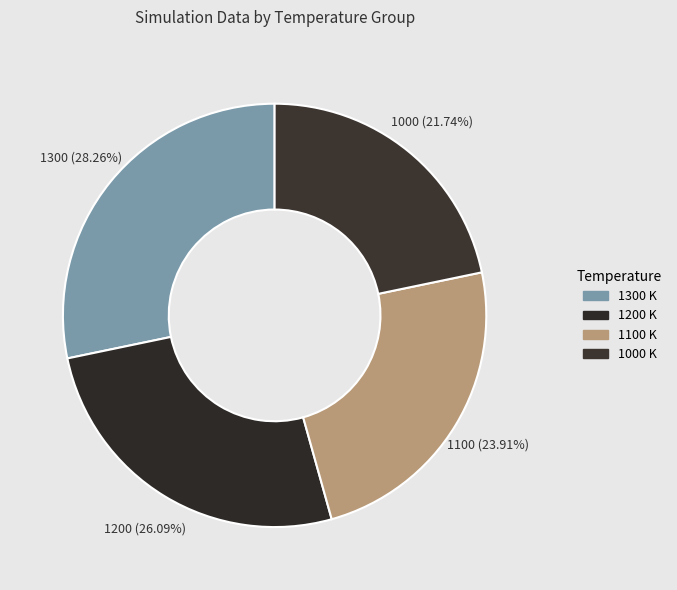

Between 1200 and 1300, which is larger?

1300